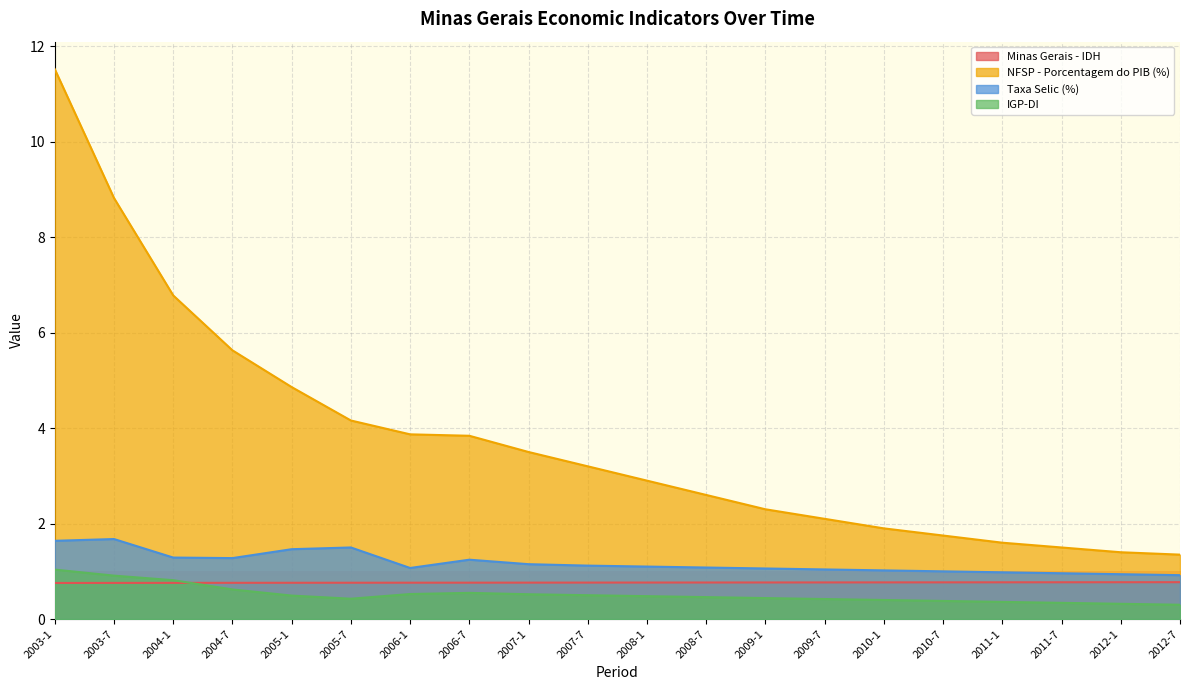

Is the value of NFSP - Porcentagem do PIB (%) at 2006-1 greater than the value of Minas Gerais - IDH at 2008-1?

Yes